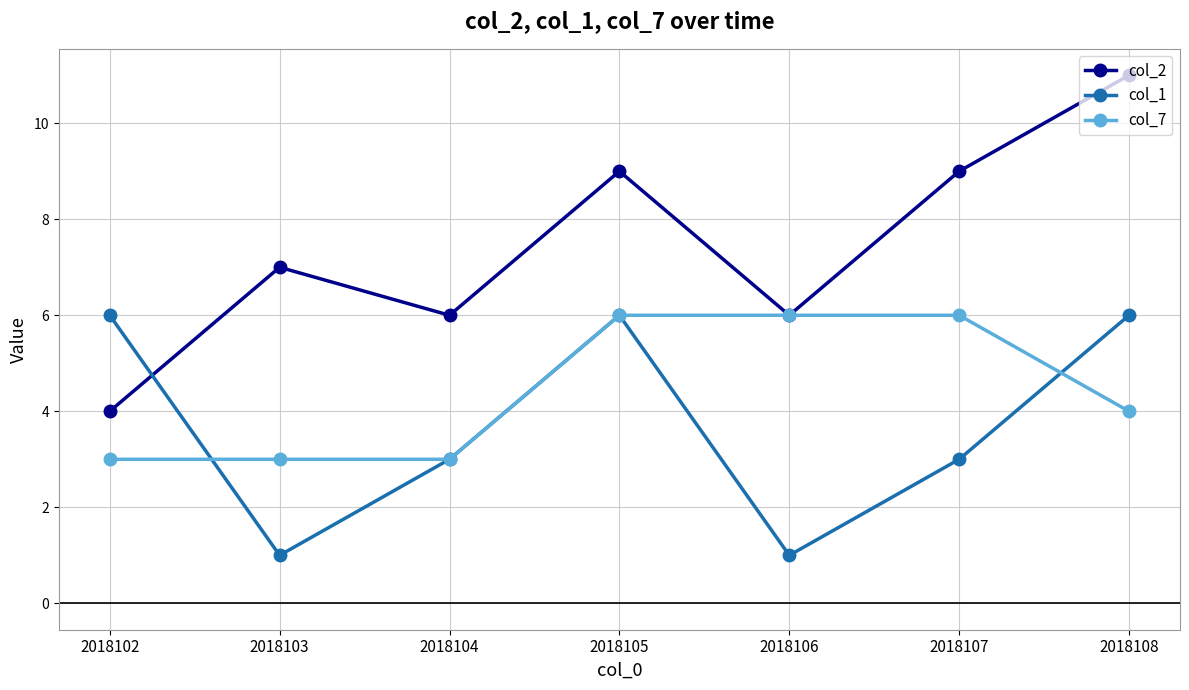

The col_1 series shows 6 at 2018102. True or false?

True